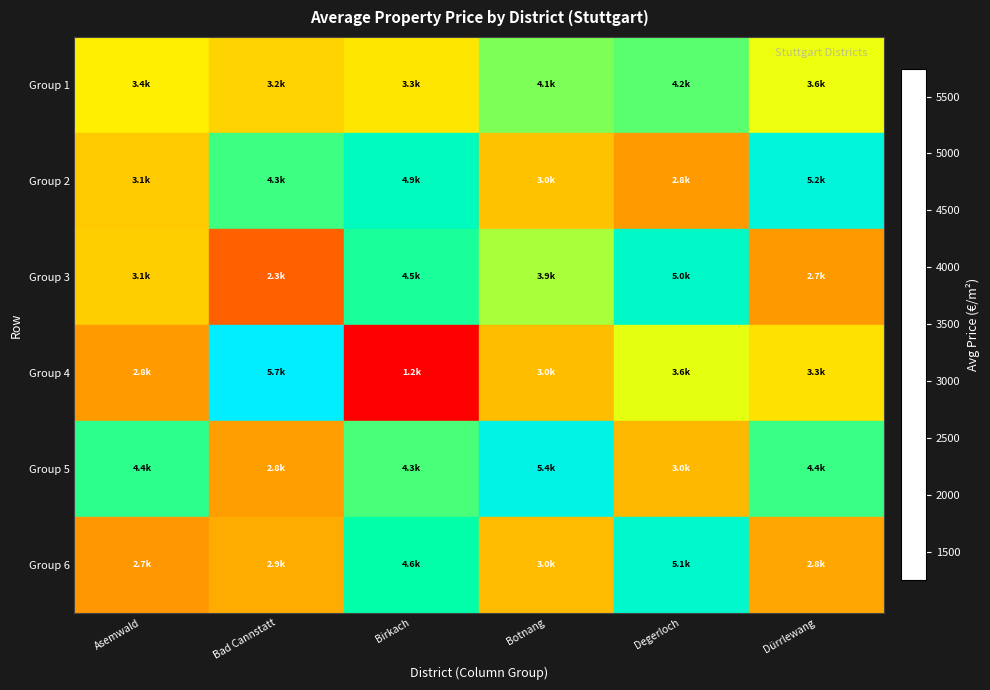

Count the number of categories in the chart.

6